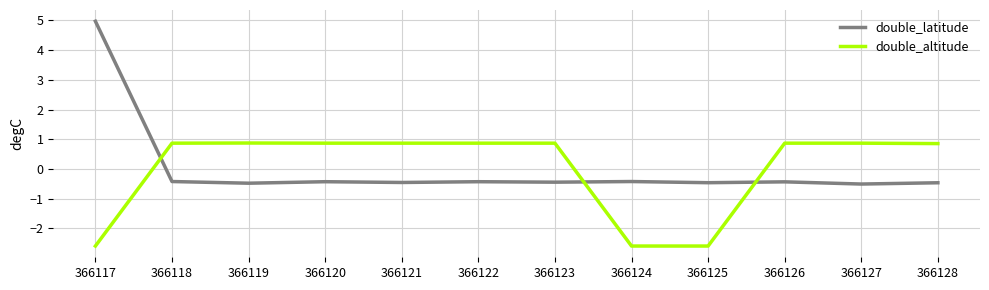

What is the difference between the double_latitude values at 366126 and 366117?

5.4